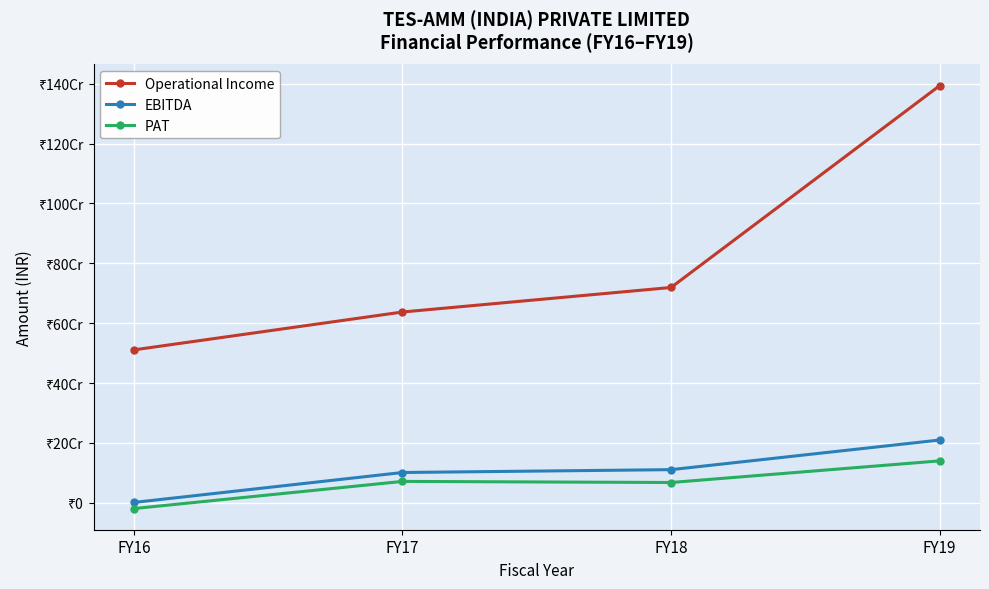

Rank the series at FY16 from highest to lowest value.

Operational Income, EBITDA, PAT